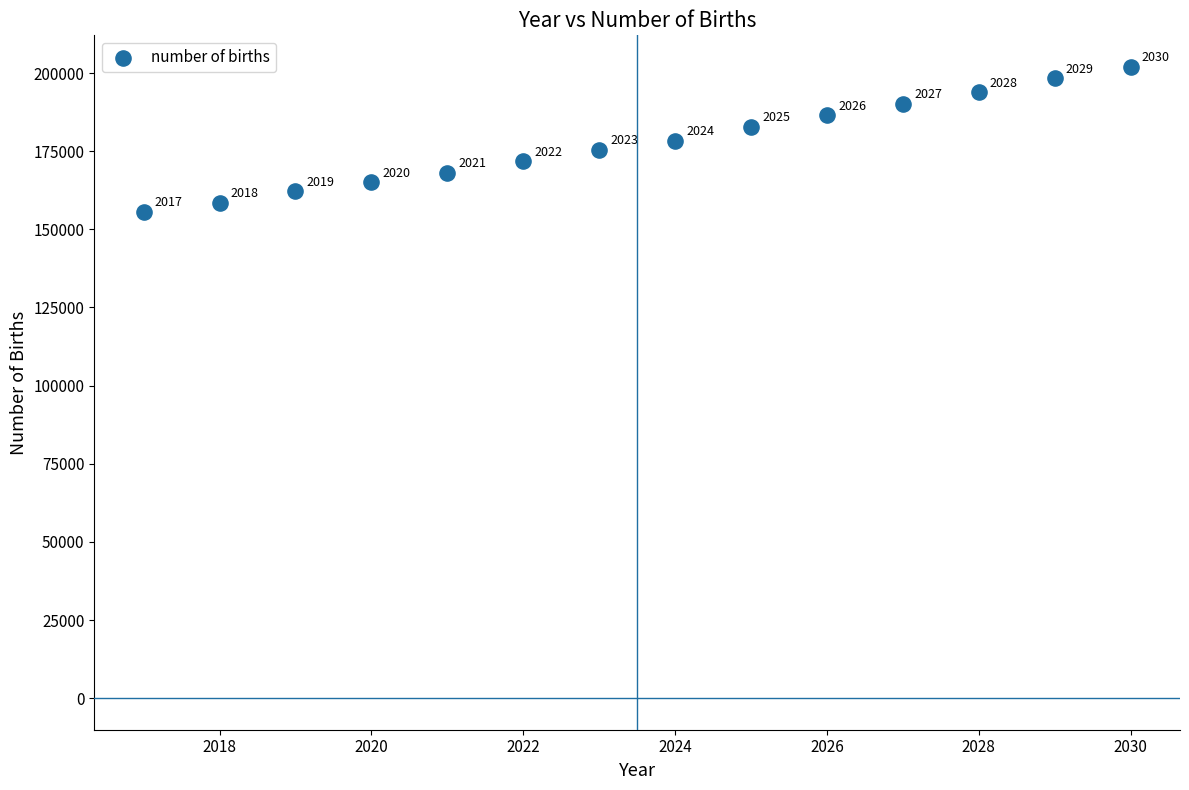

What is the range of X values (max minus min)?

13.0